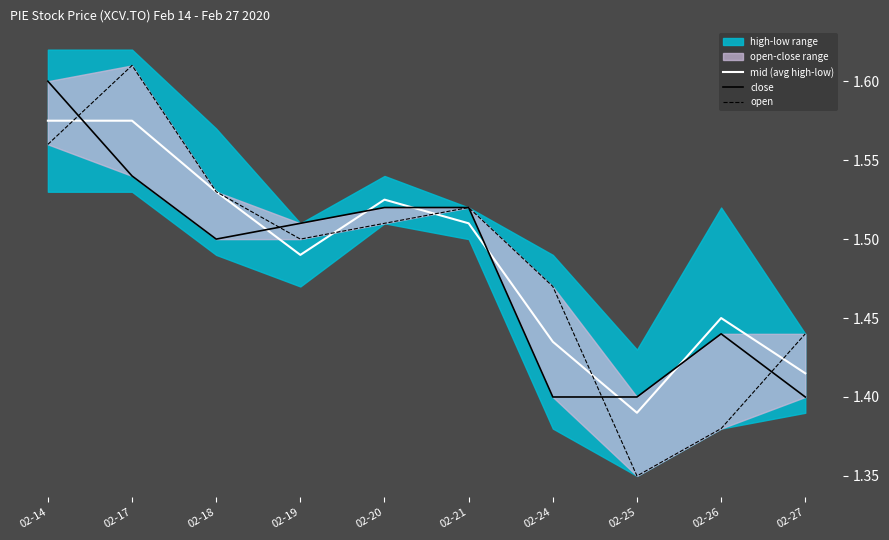

Between which two adjacent categories do mid (avg high-low) and close first intersect?

02-14 and 02-17